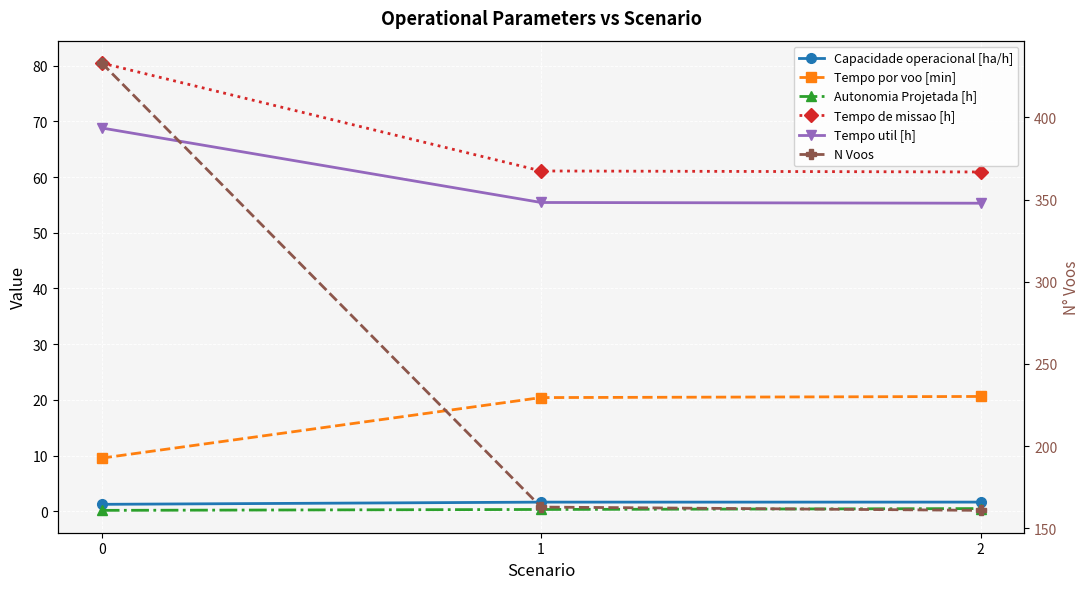

The Autonomia Projetada [h] series shows 0.5 at 2. True or false?

True